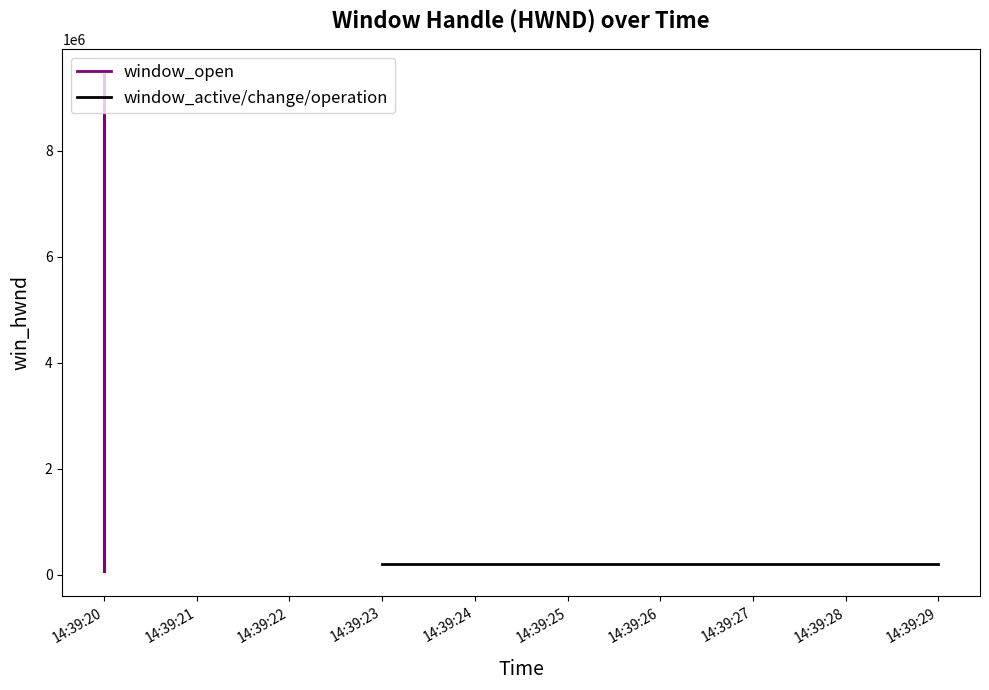

How many points are lower than both their immediate neighbors (excluding endpoints)?

1